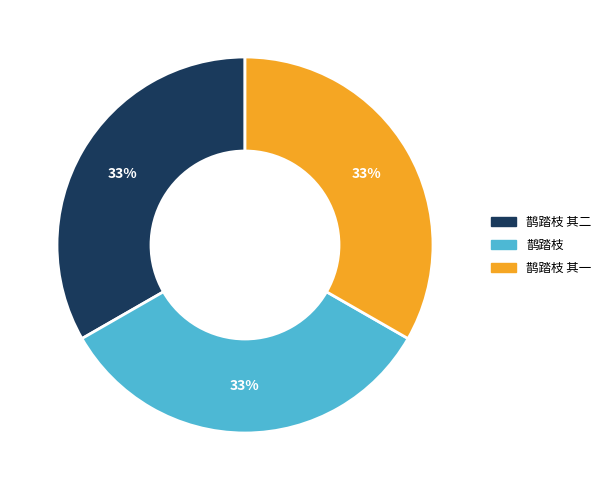

Is there a majority slice in this chart?

No